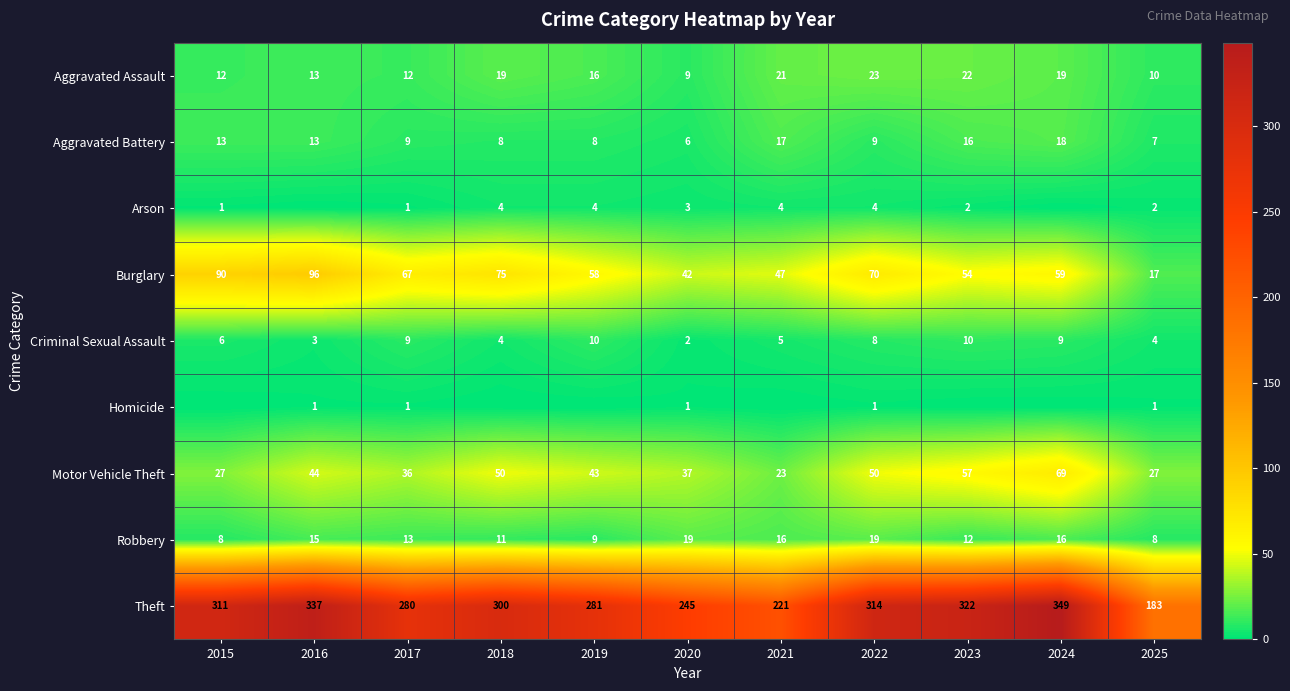

The value of Aggravated Assault at 2024 is 19. True or false?

True